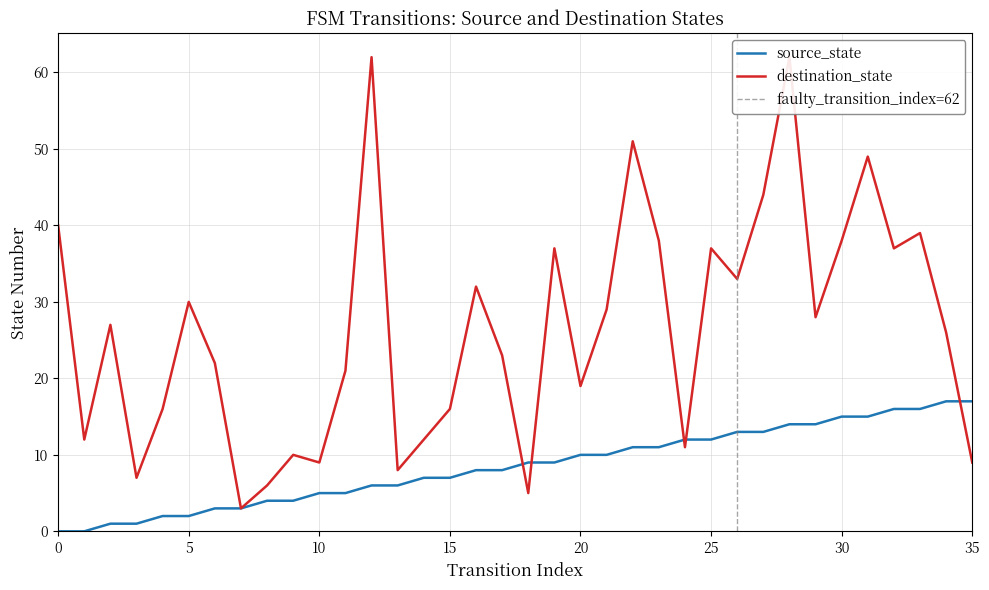

Is this an area chart (filled region under the line)?

No